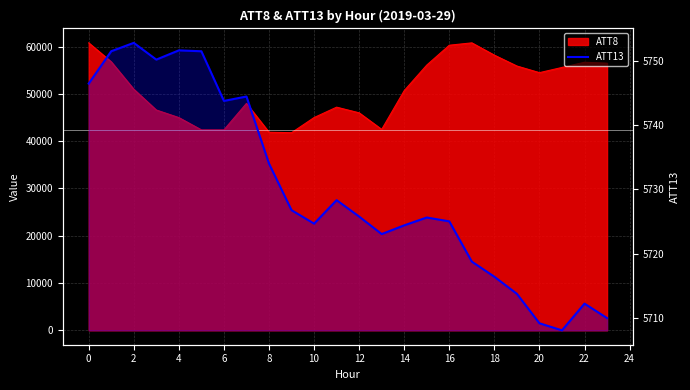

At which category does the chart reach its peak across all series?

2